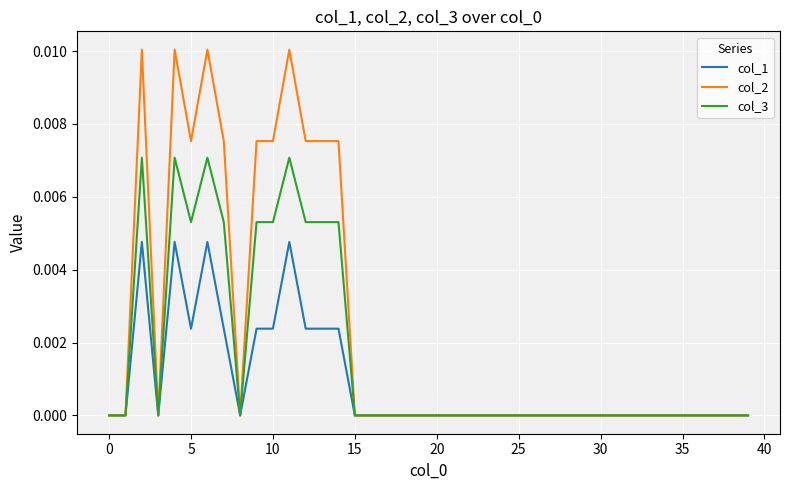

Which series has the largest total across all categories?

col_2